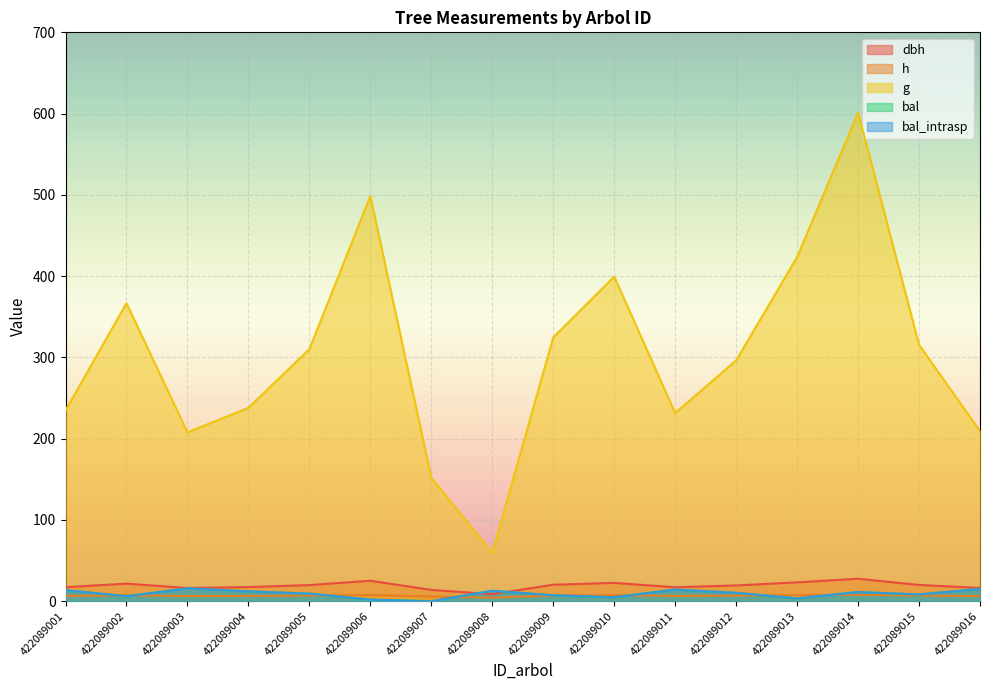

What is the difference between the bal values at 422089003 and 422089013?

12.3